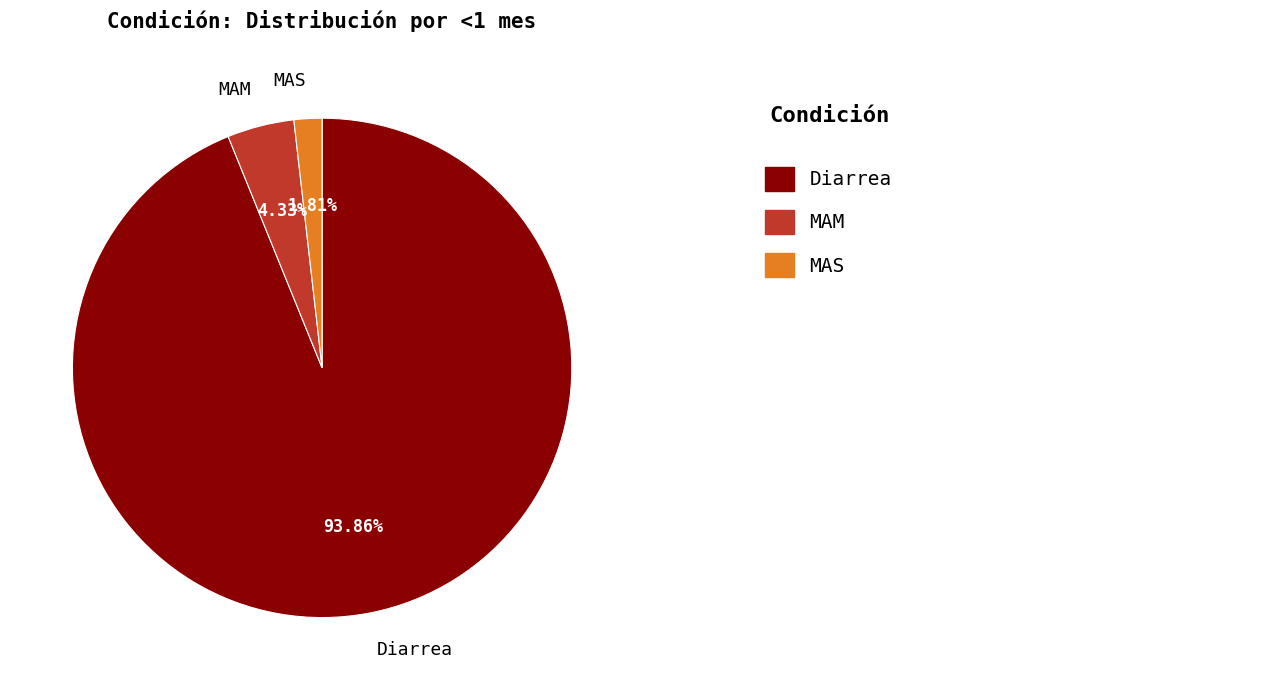

What percentage is the MAM slice, to the nearest percent?

4%